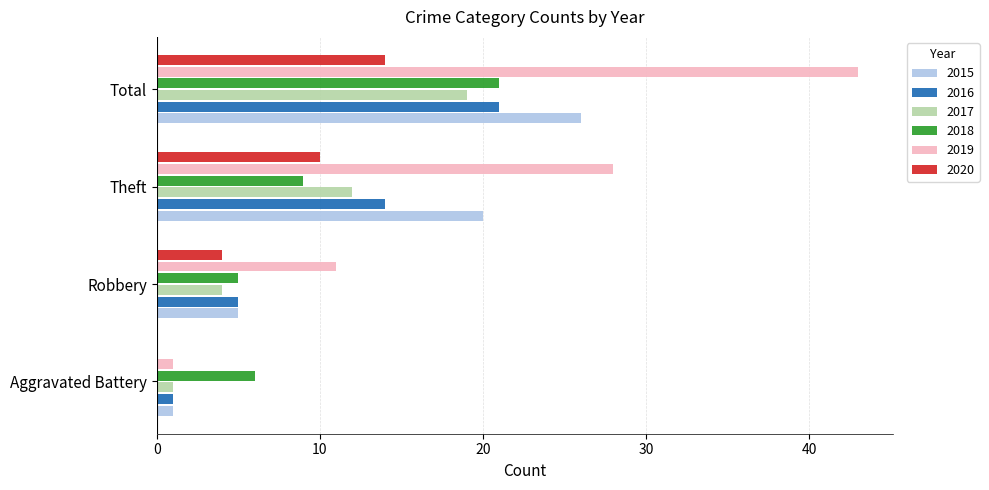

Which category has the highest value in the 2017 series?

Total